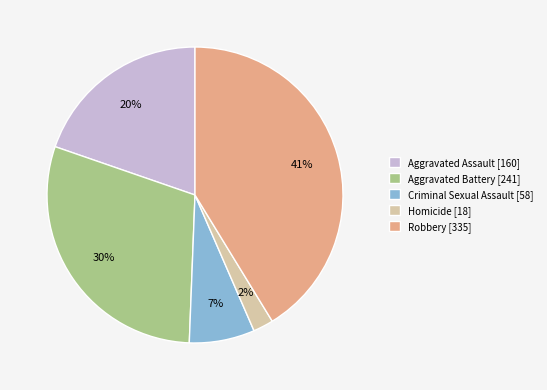

Which has a higher value, Homicide [18] or Criminal Sexual Assault [58]?

Criminal Sexual Assault [58]